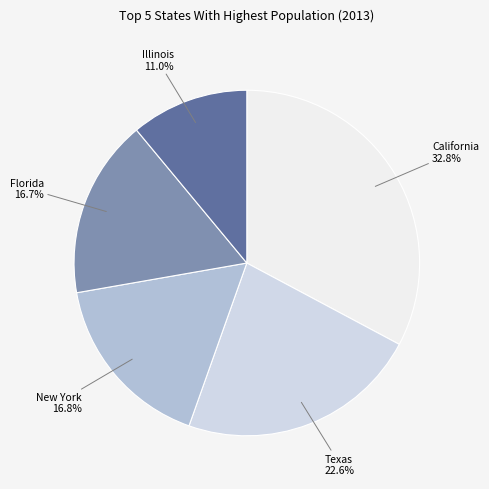

Is there a majority slice in this chart?

No